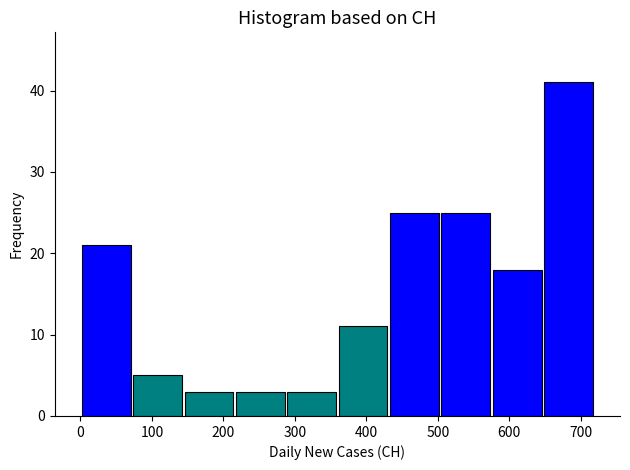

What is the height of the bar covering 360 to 430 on the x-axis? Neither the bar edges nor the heights are printed on the chart, so give them approximately, as read against the axes.

11